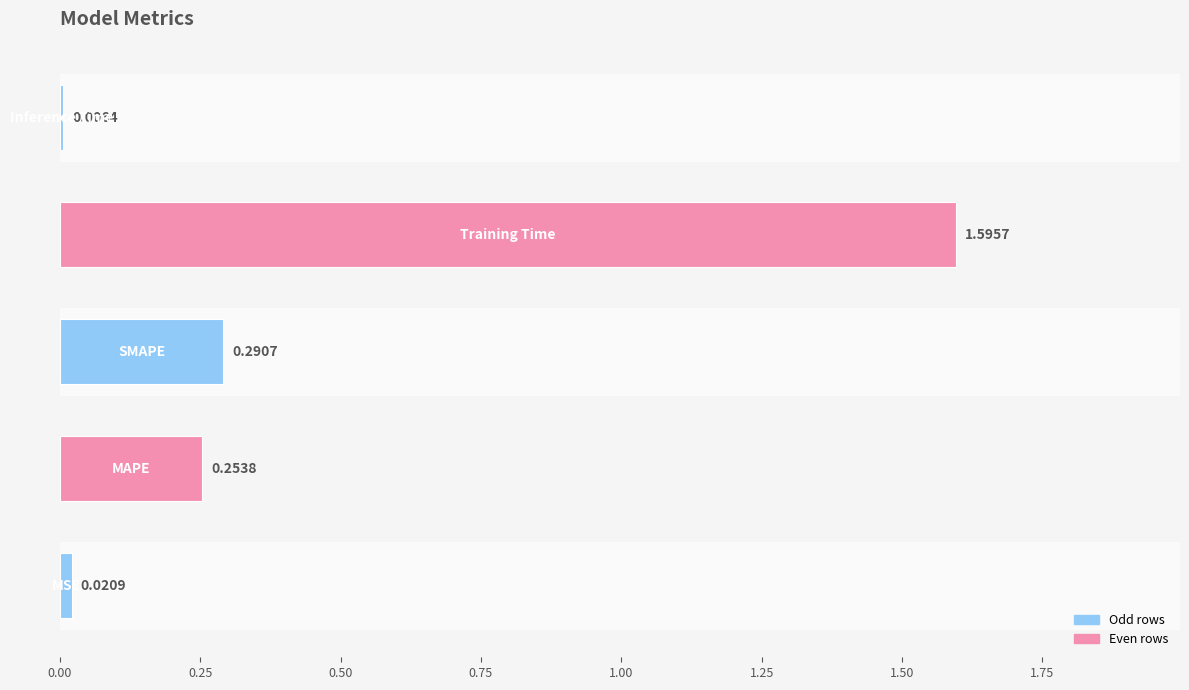

What is the sum of all values?

2.2